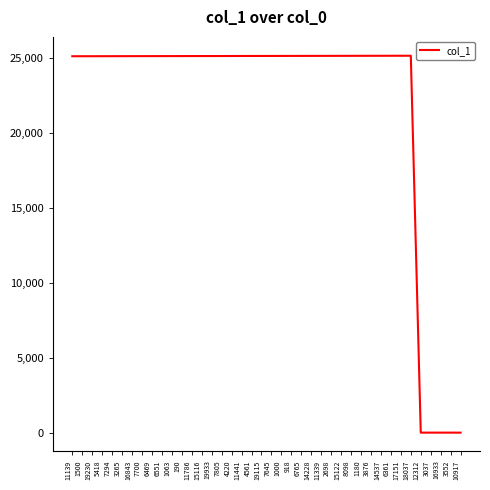

What is the ratio of the value at 5418 to the value at 7645?

1.0